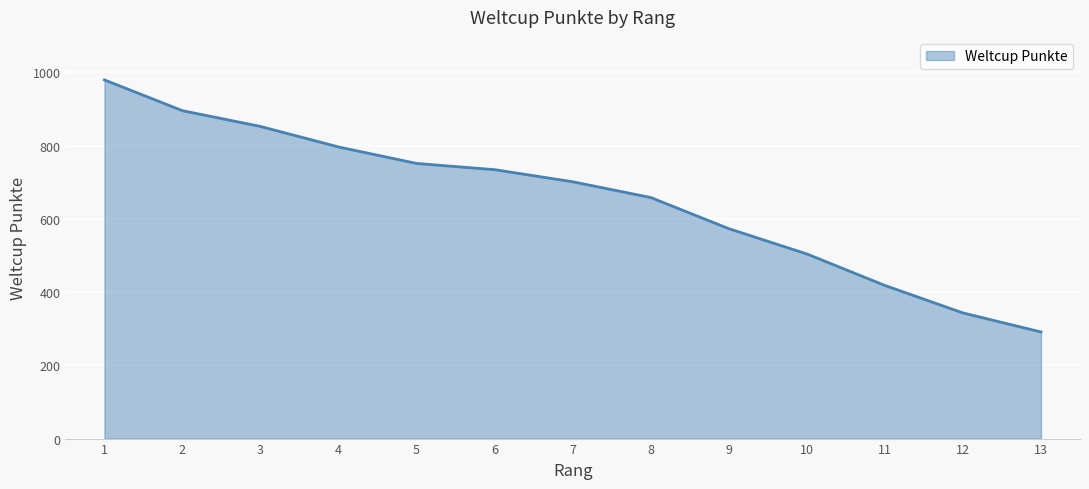

Reading left to right, what are all the values shown in this chart?

1=979	2=895	3=852	4=796	5=751	6=734	7=701	8=658	9=573	10=504	11=418	12=343	13=291